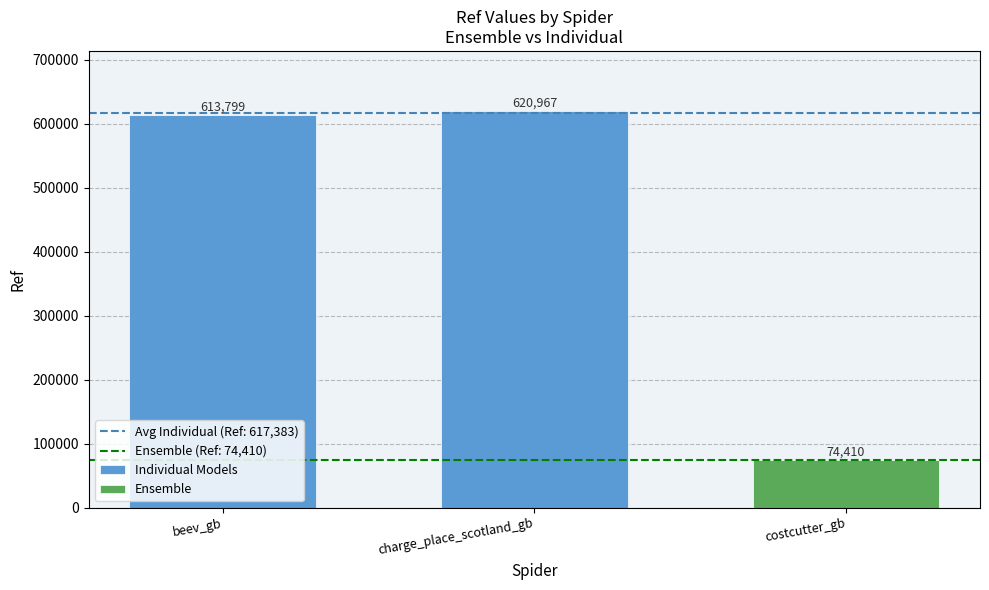

What is the maximum value shown in the chart?

620967